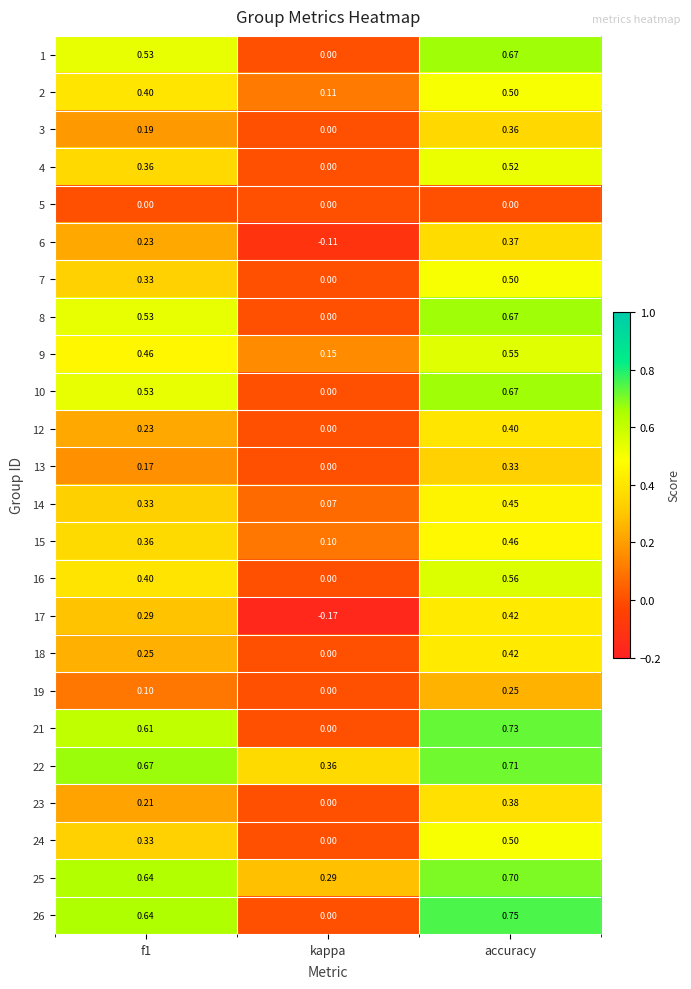

Where is 6 nearest to the value 0?

kappa